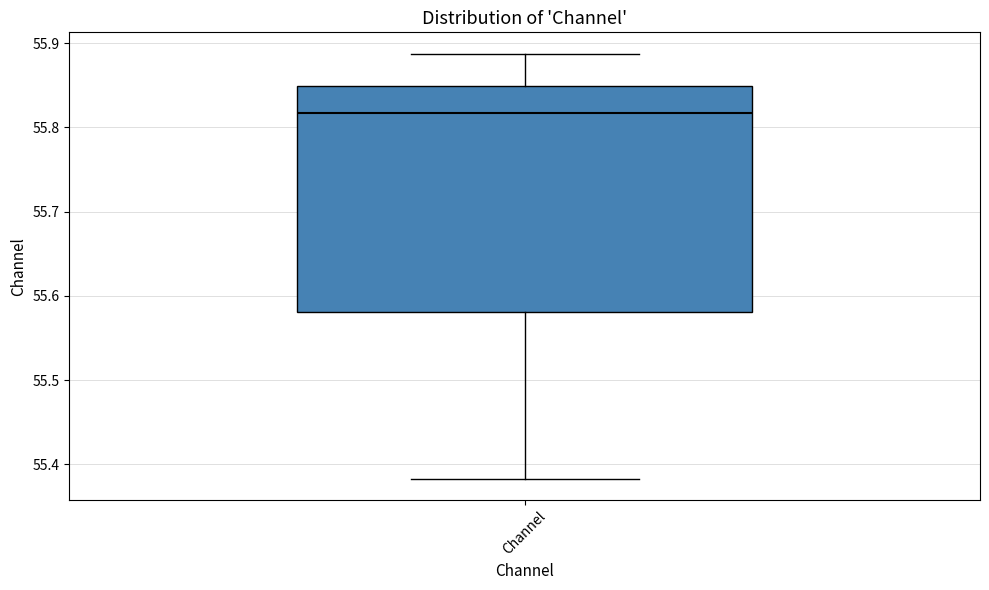

Transcribe this box plot: give where the median line is, the range the box spans, and where the two whiskers end, as read against the y-axis. The values are not printed on the chart, so give them approximately, as read against the axis.

median 55.82, box 55.58 to 55.85, whiskers 55.38 to 55.89